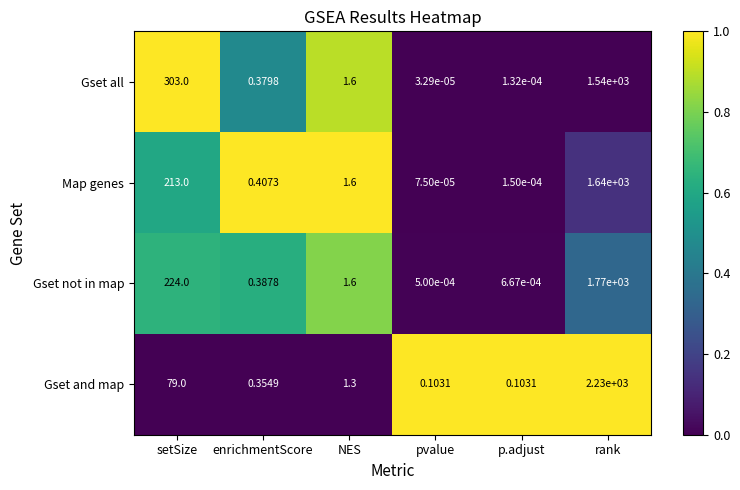

At which label is Map genes closest to 820?

setSize